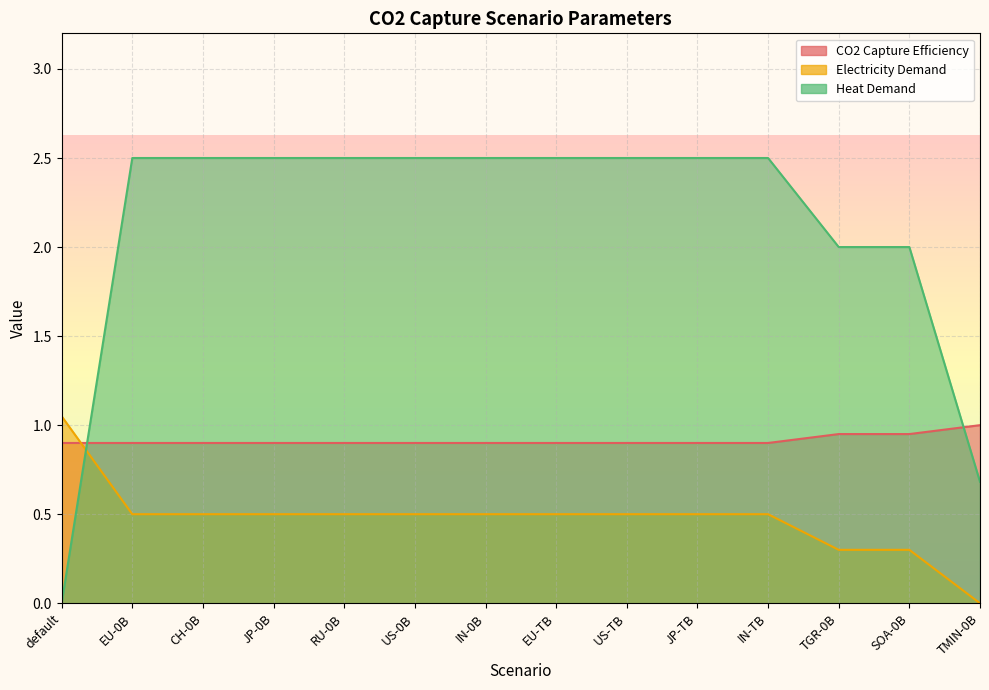

Reading left to right, extract all data points from this chart.

CO2 Capture Efficiency: 0.9	0.9	0.9	0.9	0.9	0.9	0.9	0.9	0.9	0.9	0.9	0.9	0.9	1.0
Electricity Demand: 1.1	0.5	0.5	0.5	0.5	0.5	0.5	0.5	0.5	0.5	0.5	0.3	0.3	0.0
Heat Demand: 0.0	2.5	2.5	2.5	2.5	2.5	2.5	2.5	2.5	2.5	2.5	2.0	2.0	0.7